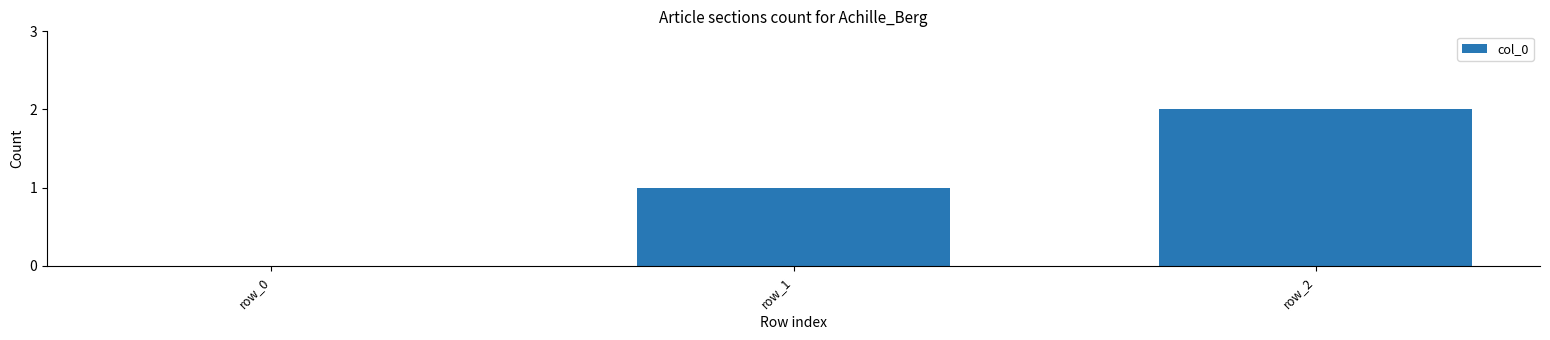

What is the ratio of the value at row_2 to the value at row_1?

2.0